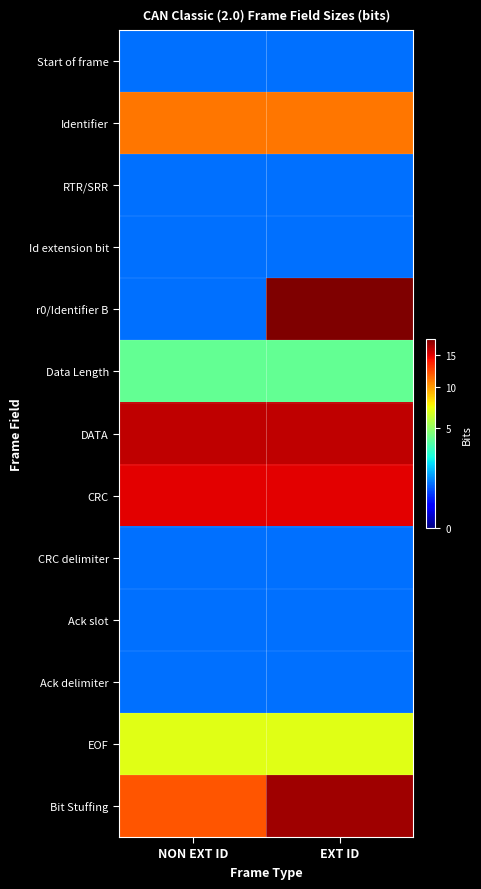

What is the minimum value shown in the chart?

1